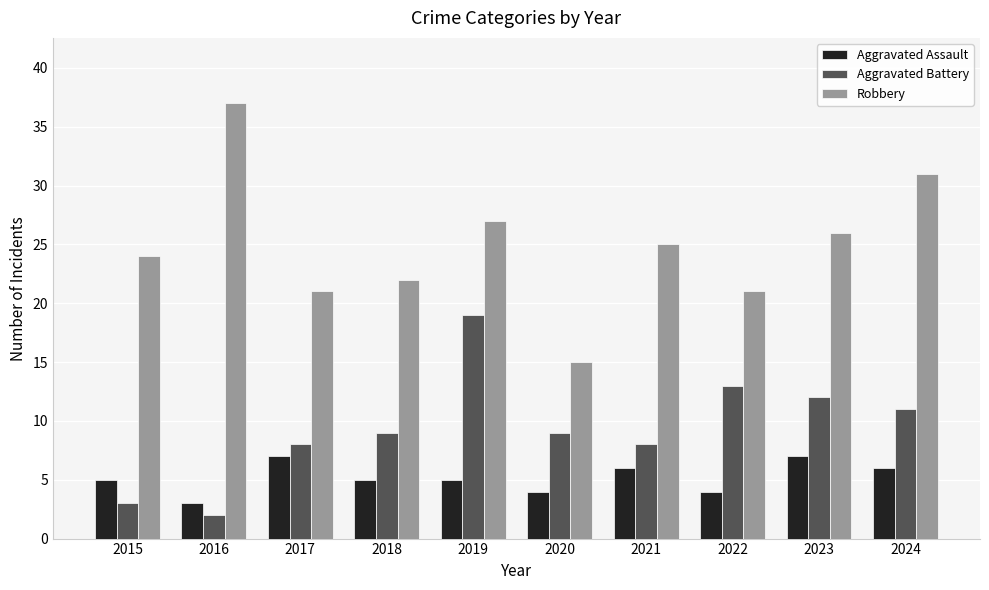

How many values in the Robbery series are below 25?

5